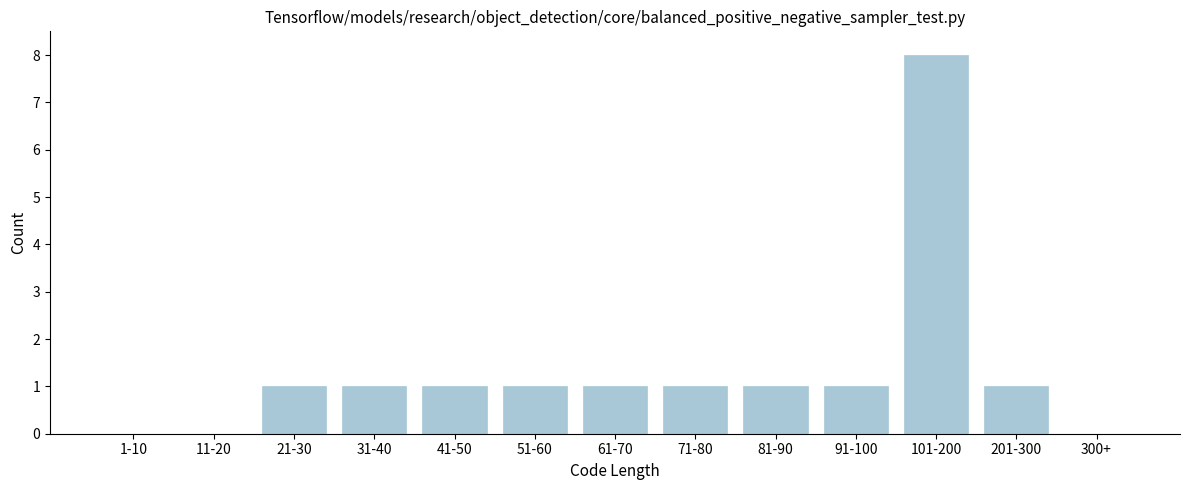

Reading left to right, transcribe all the data shown in this chart.

1-10=0	11-20=0	21-30=1	31-40=1	41-50=1	51-60=1	61-70=1	71-80=1	81-90=1	91-100=1	101-200=8	201-300=1	300+=0